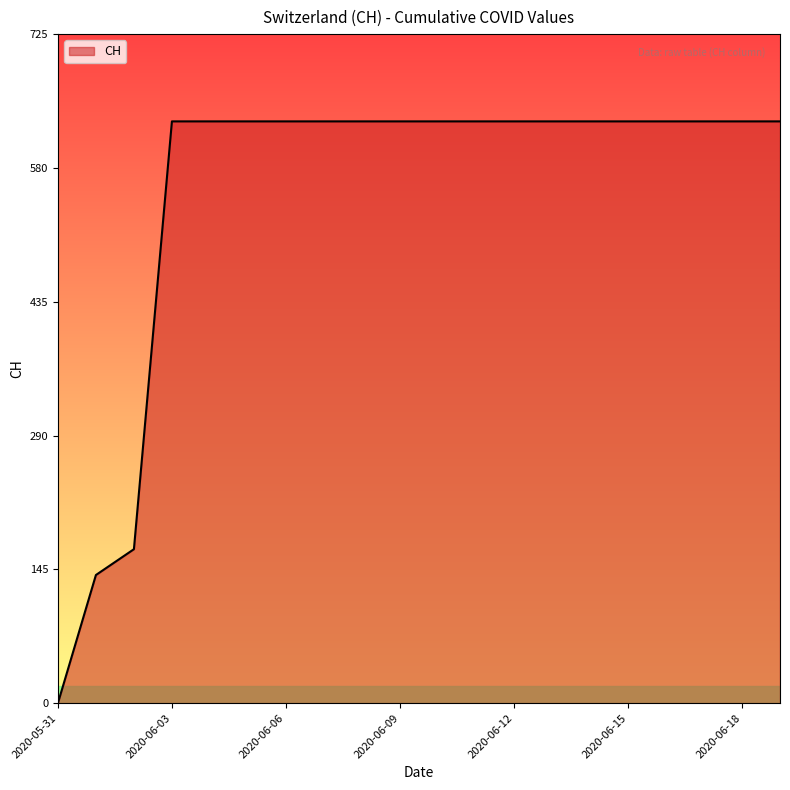

What is the greatest value displayed?

631